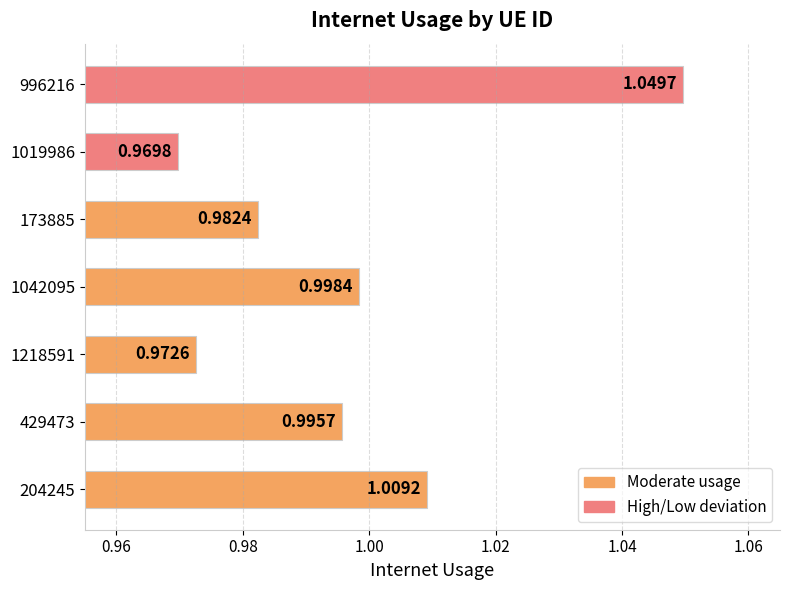

What is the sum of the values at 204245 and 173885?

2.0